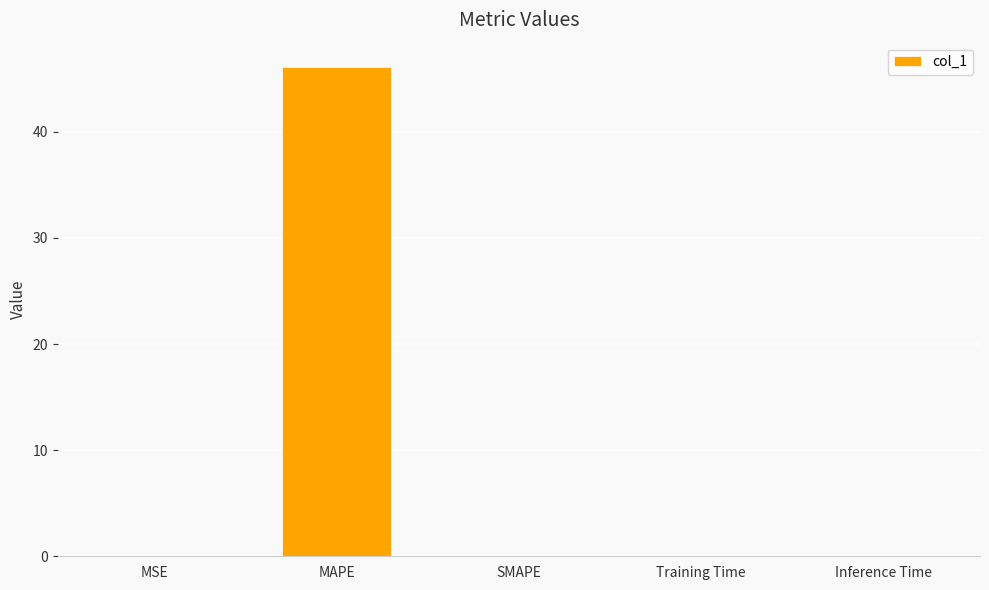

Count the number of categories in the chart.

5